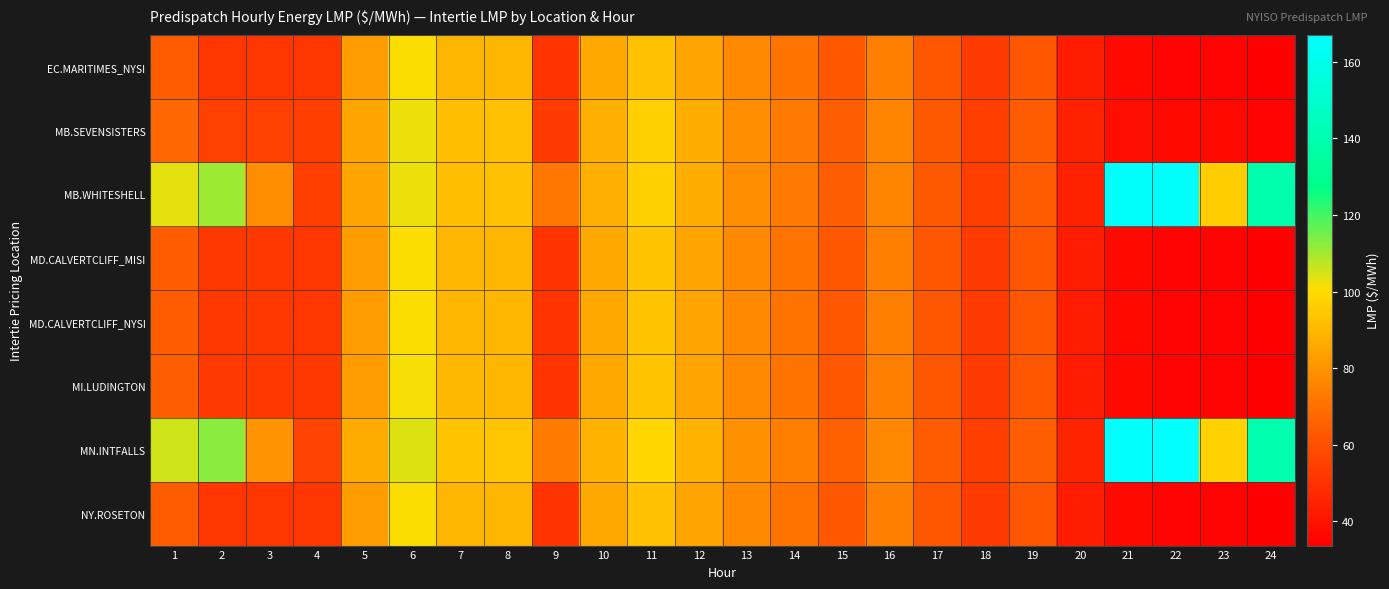

Count the number of data series in this chart.

8